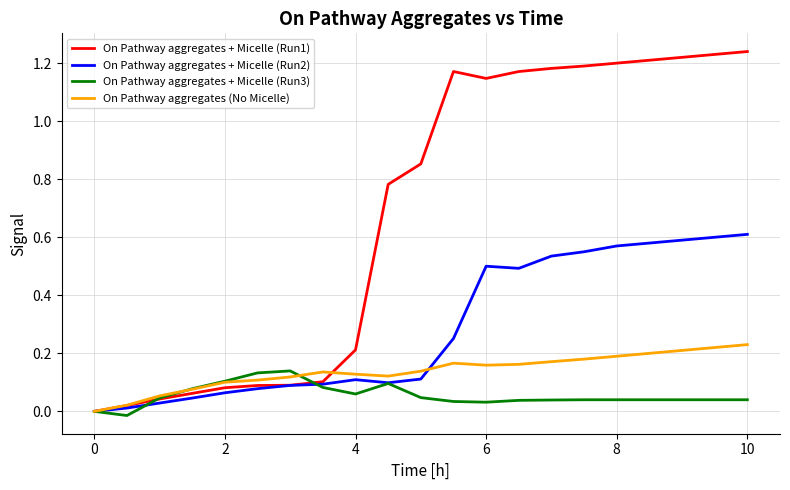

Does the chart display data point markers on the line(s)?

No